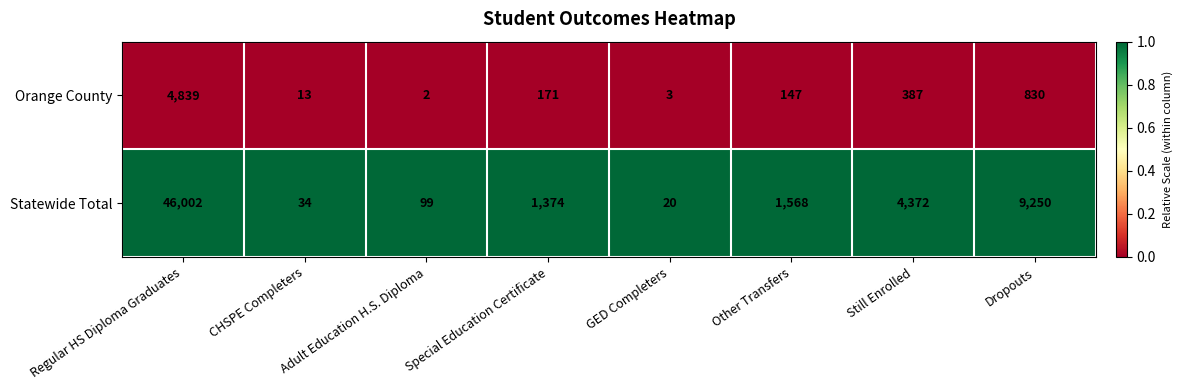

The Statewide Total series shows 9250 at Dropouts. True or false?

True